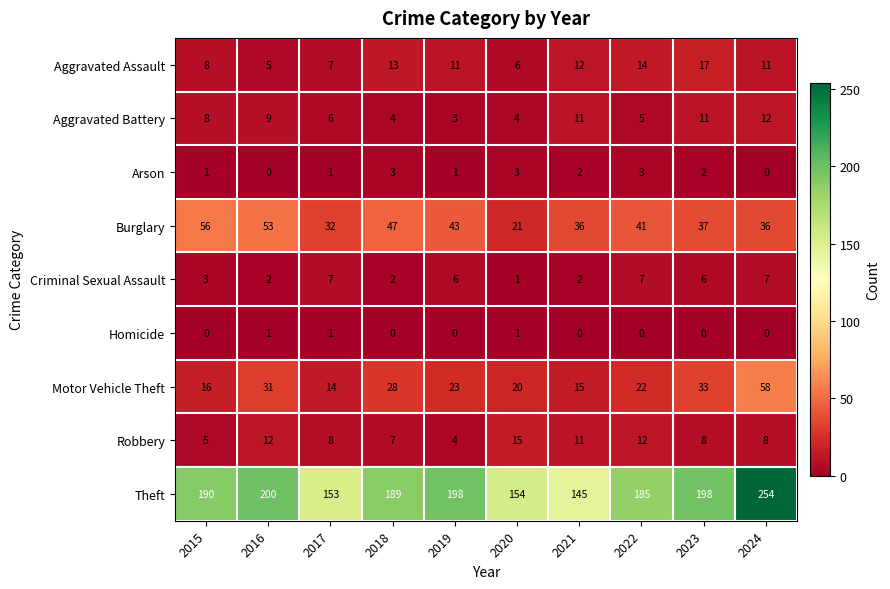

Read the Burglary value at 2017, to the nearest 5.

30